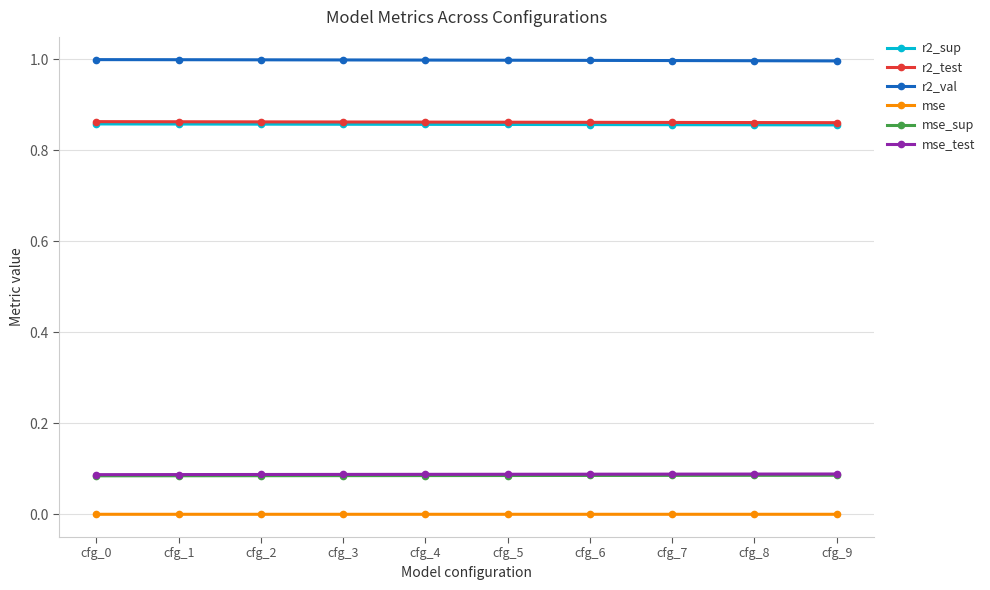

At how many categories does at least one series exceed 0?

10